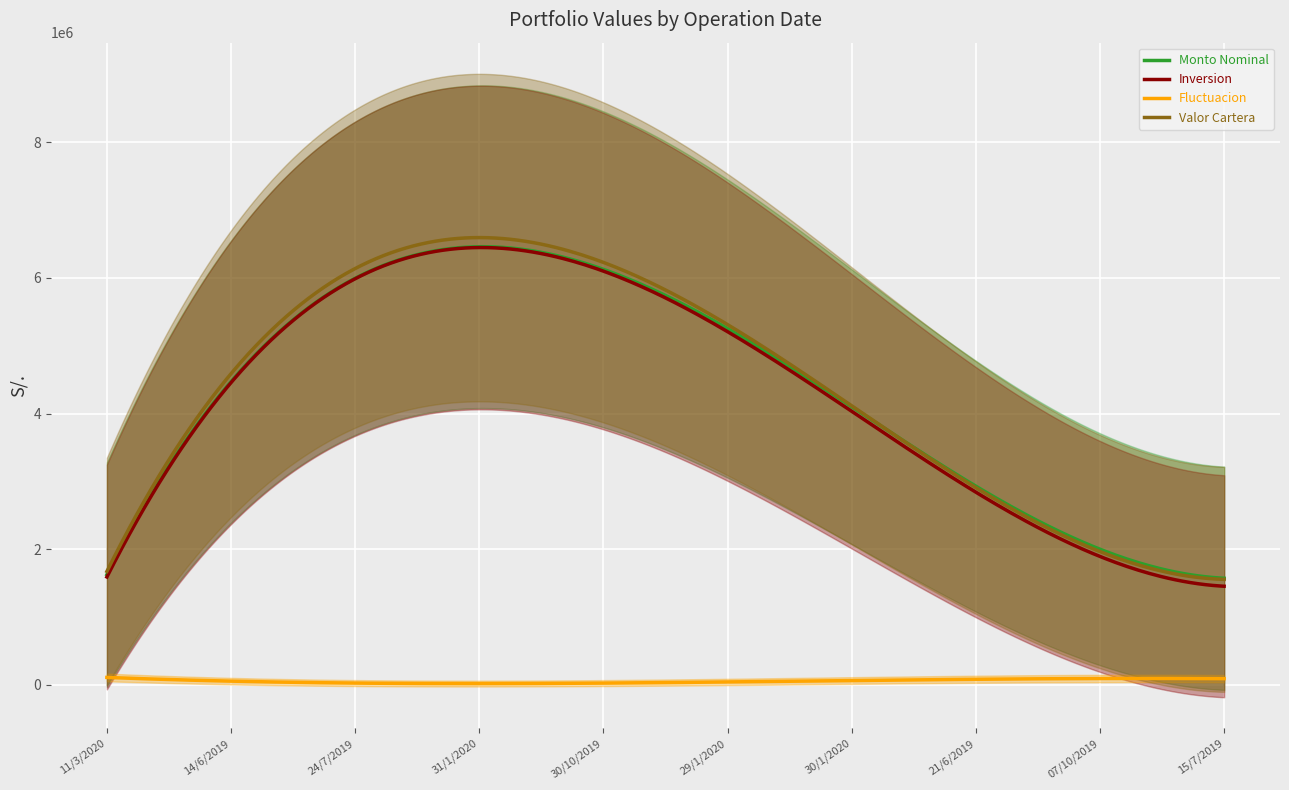

In Inversion, how many points are lower than both neighbors (excluding endpoints)?

0